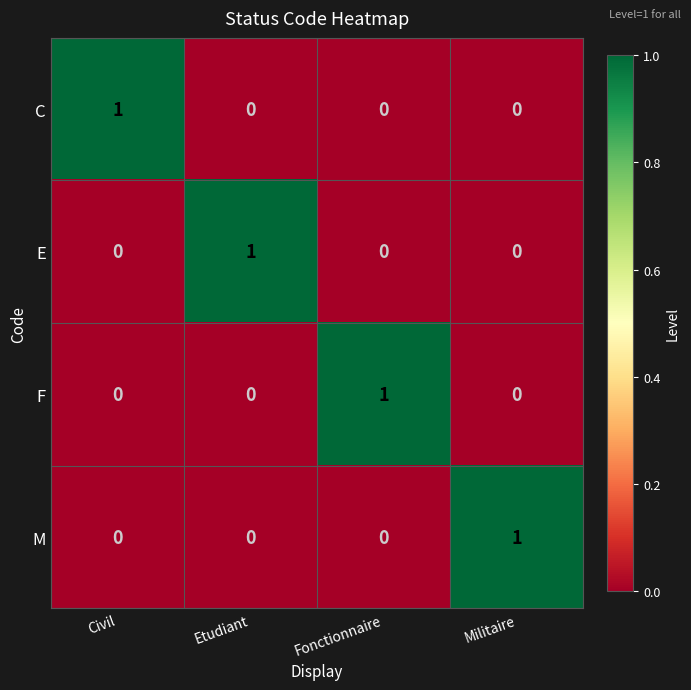

At how many categories does at least one series exceed 0?

4